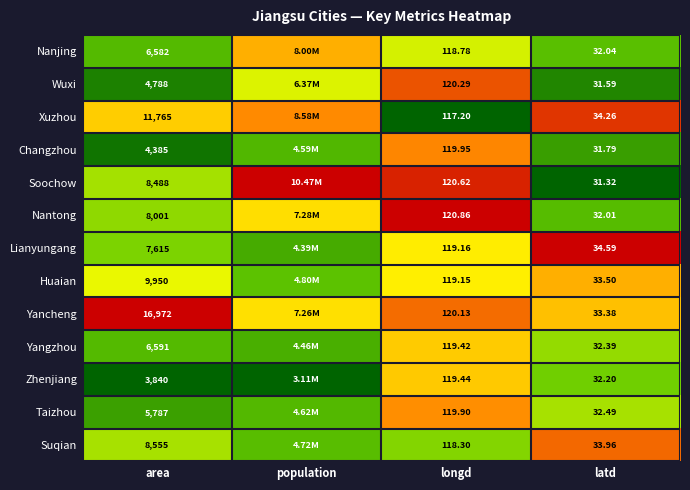

Which series changed the most between area and latd?

Yancheng